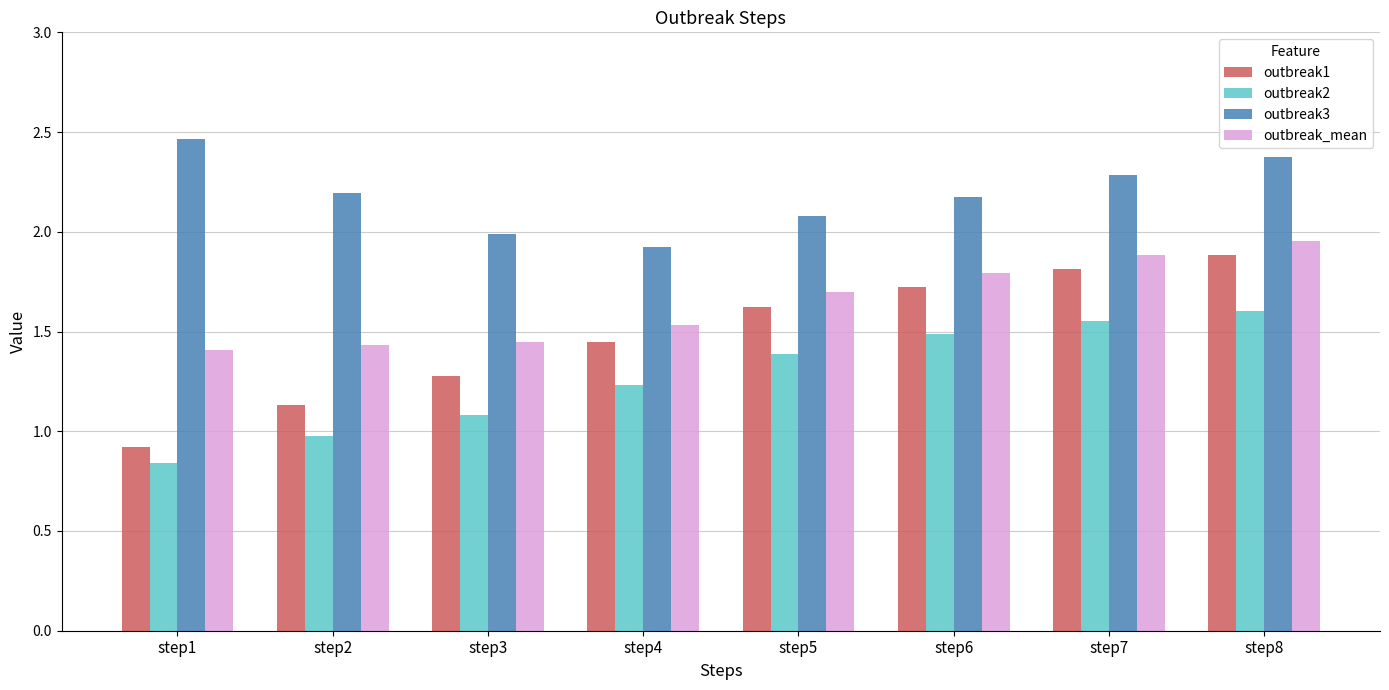

Is the value of outbreak_mean at step8 greater than the value of outbreak1 at step5?

Yes